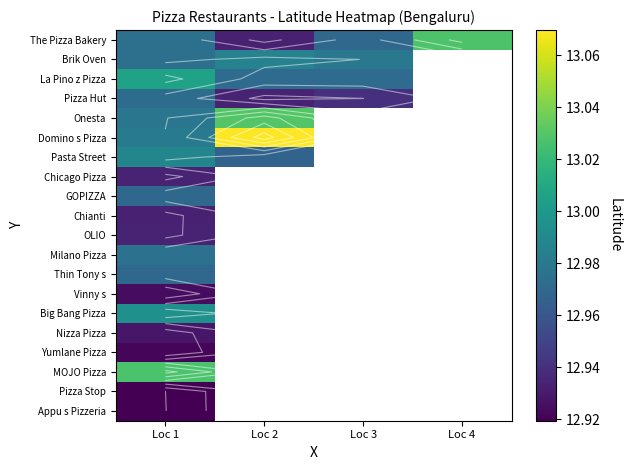

Is it true that Chicago Pizza equals 12.9 at Loc 1?

True